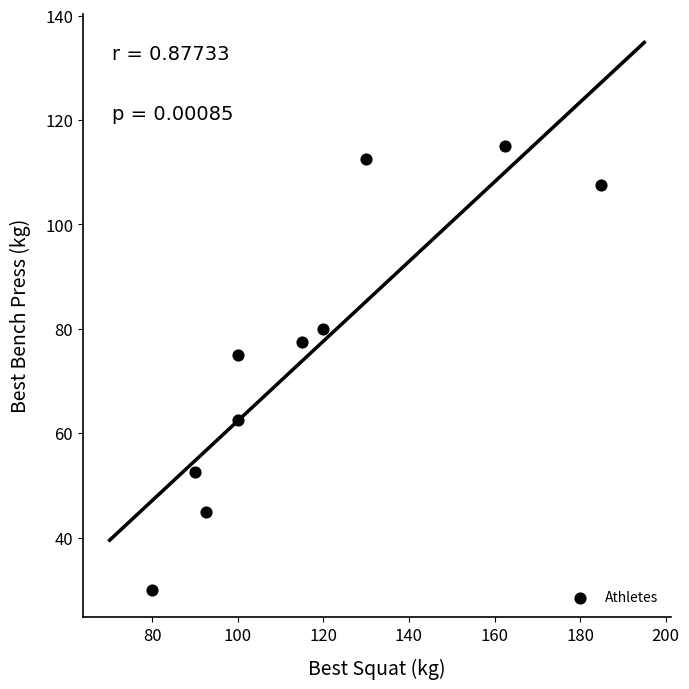

What is the average Y value?

75.8